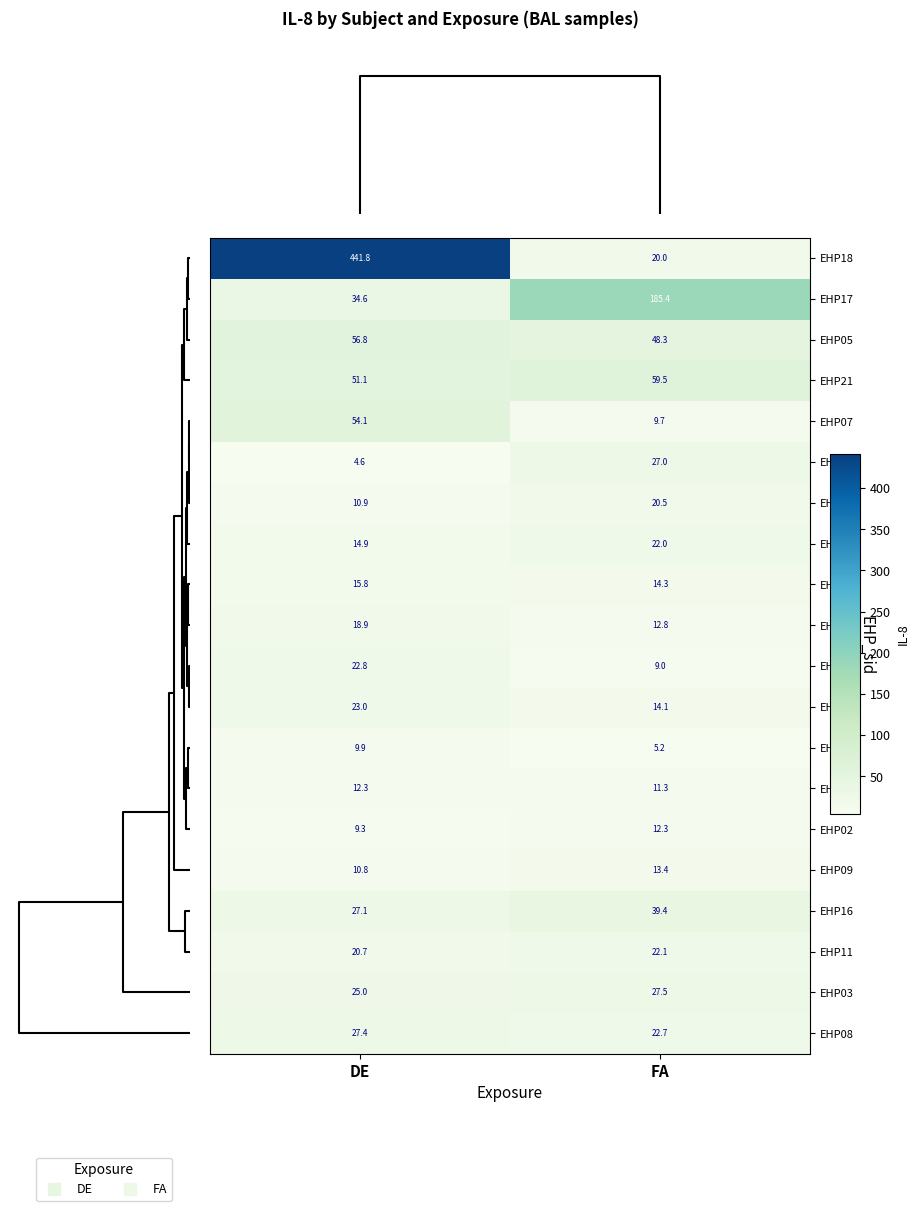

Which series has the largest range (max minus min)?

EHP18